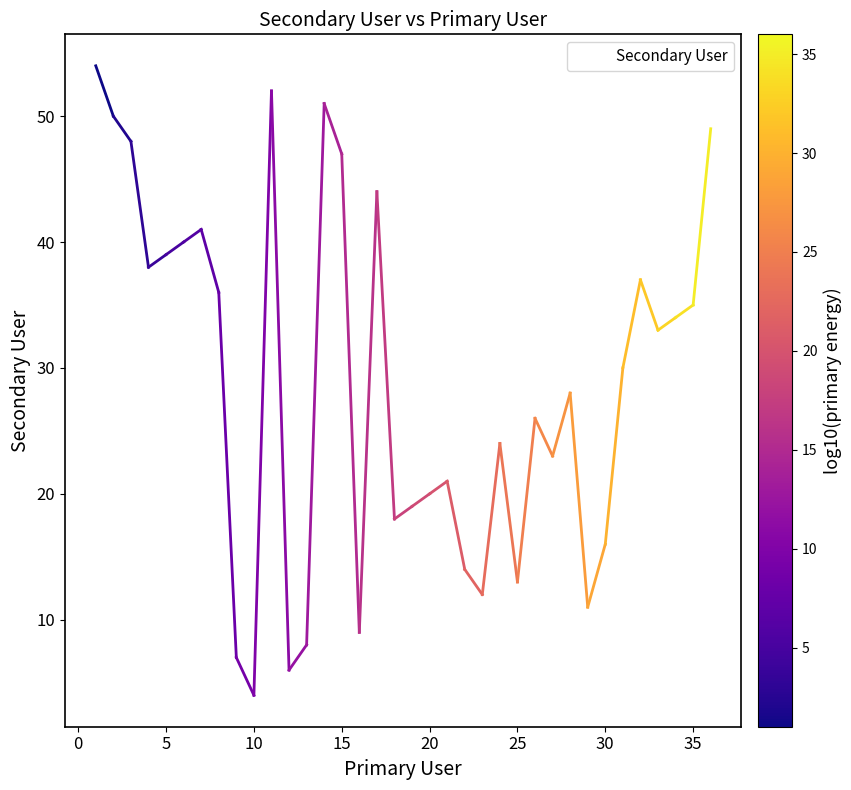

What is the maximum value shown in the chart?

54